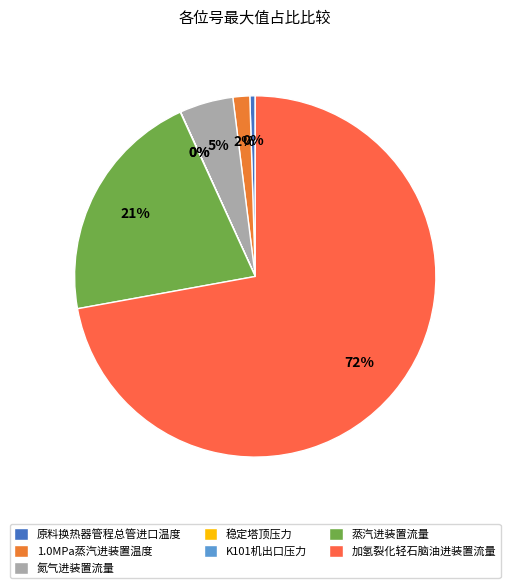

Which category accounts for the majority?

加氢裂化轻石脑油进装置流量